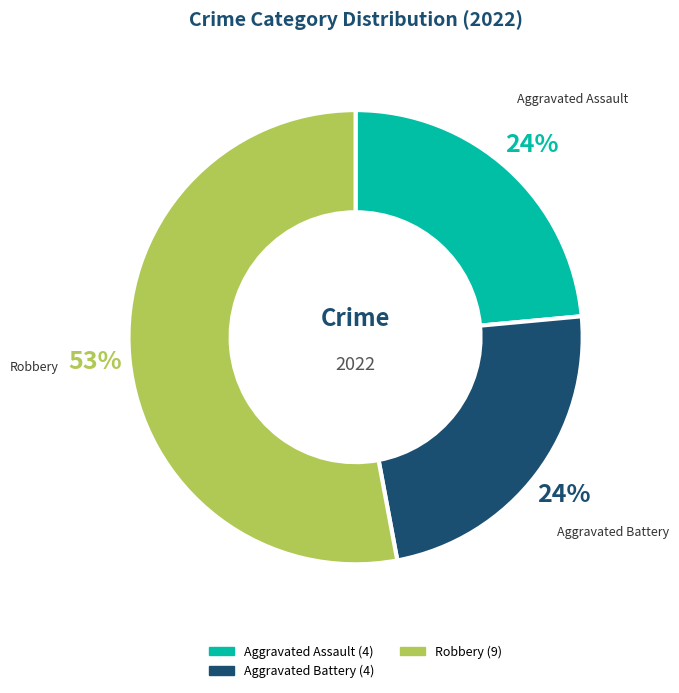

Is there any slice that represents more than half of the pie?

Yes